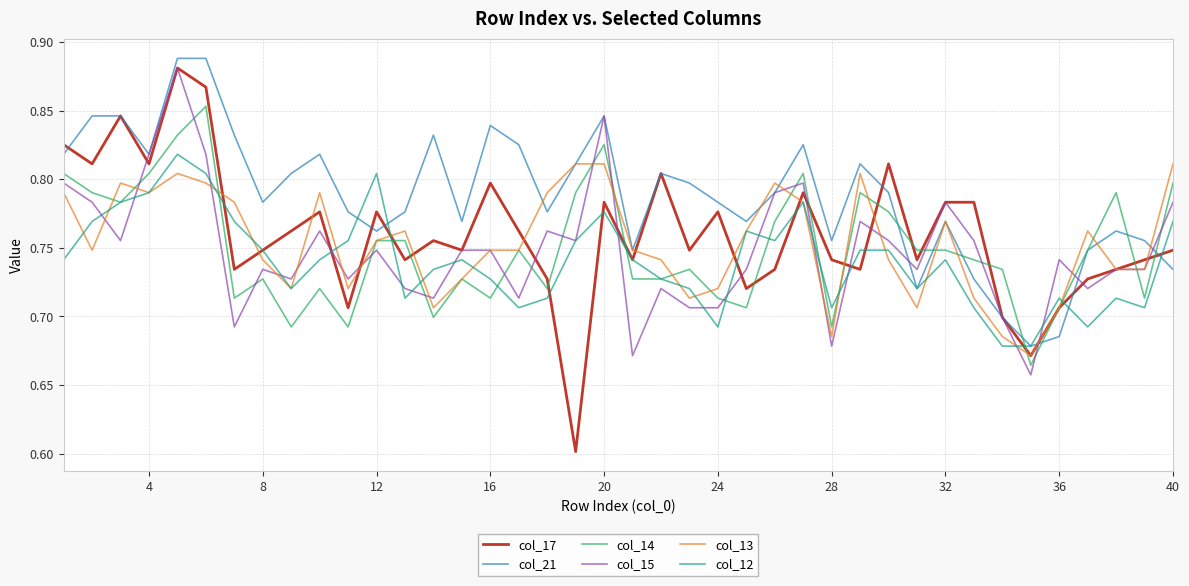

Count the col_12 values in the range 0 to 1.

40